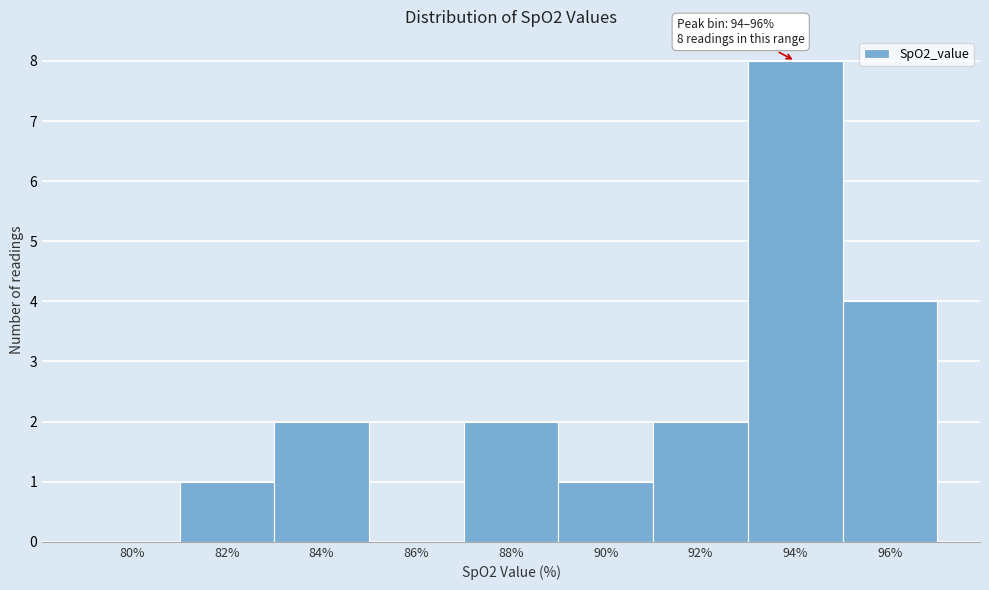

Reading left to right, list all the values displayed in this chart.

80%=0	82%=1	84%=2	86%=0	88%=2	90%=1	92%=2	94%=8	96%=4